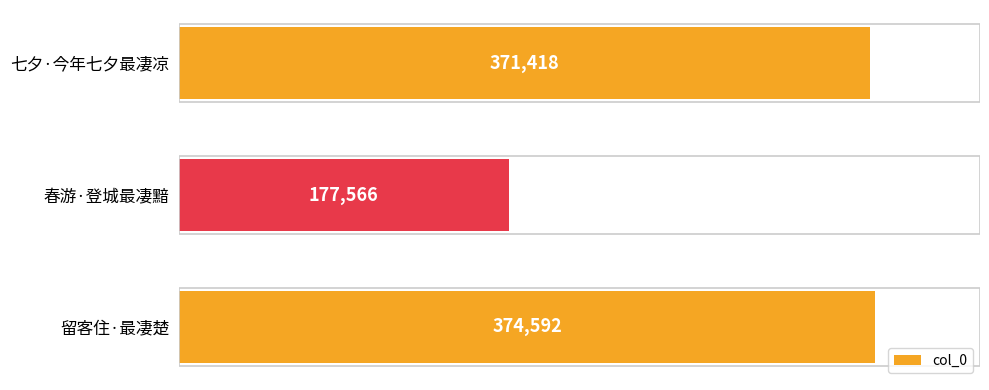

Is it true that the value at 春游·登城最凄黯 is 177566?

True